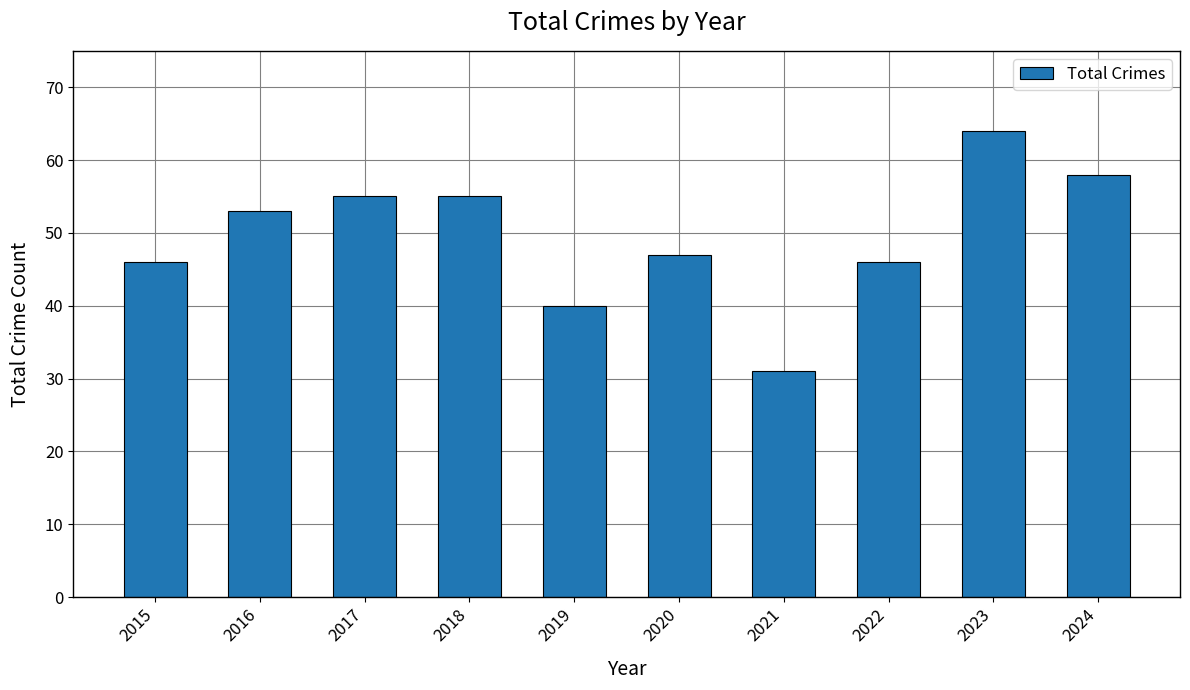

Approximately how many times larger is the value at 2020 compared to 2021?

1.5